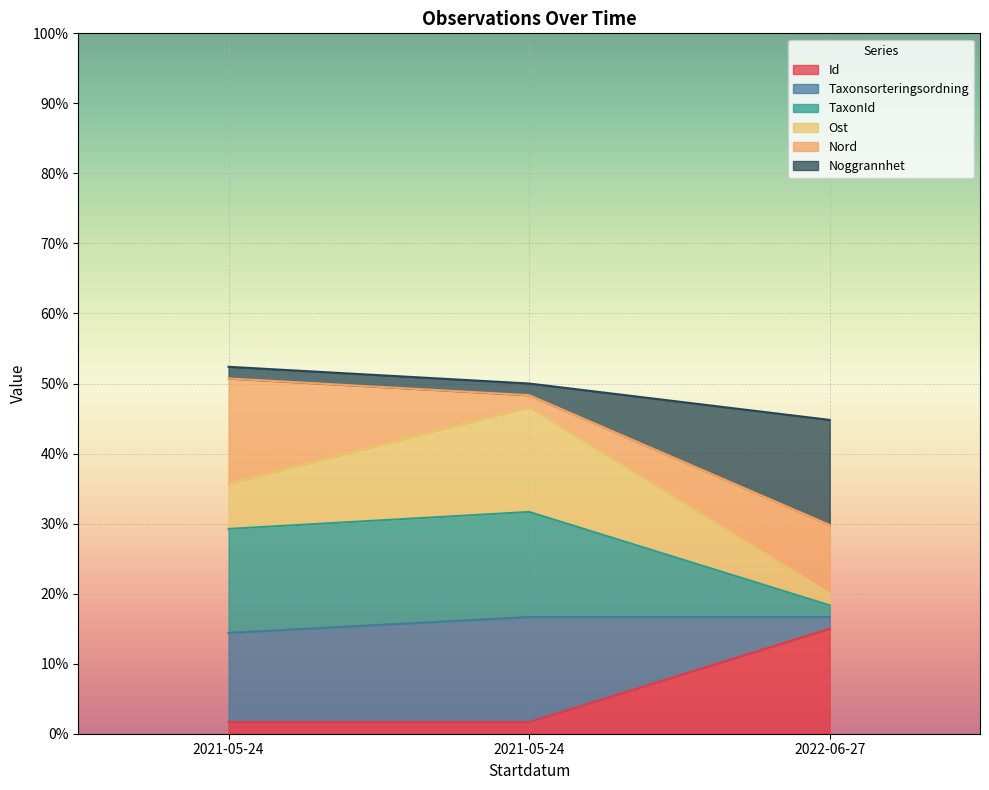

Which series has the largest total across all categories?

TaxonId